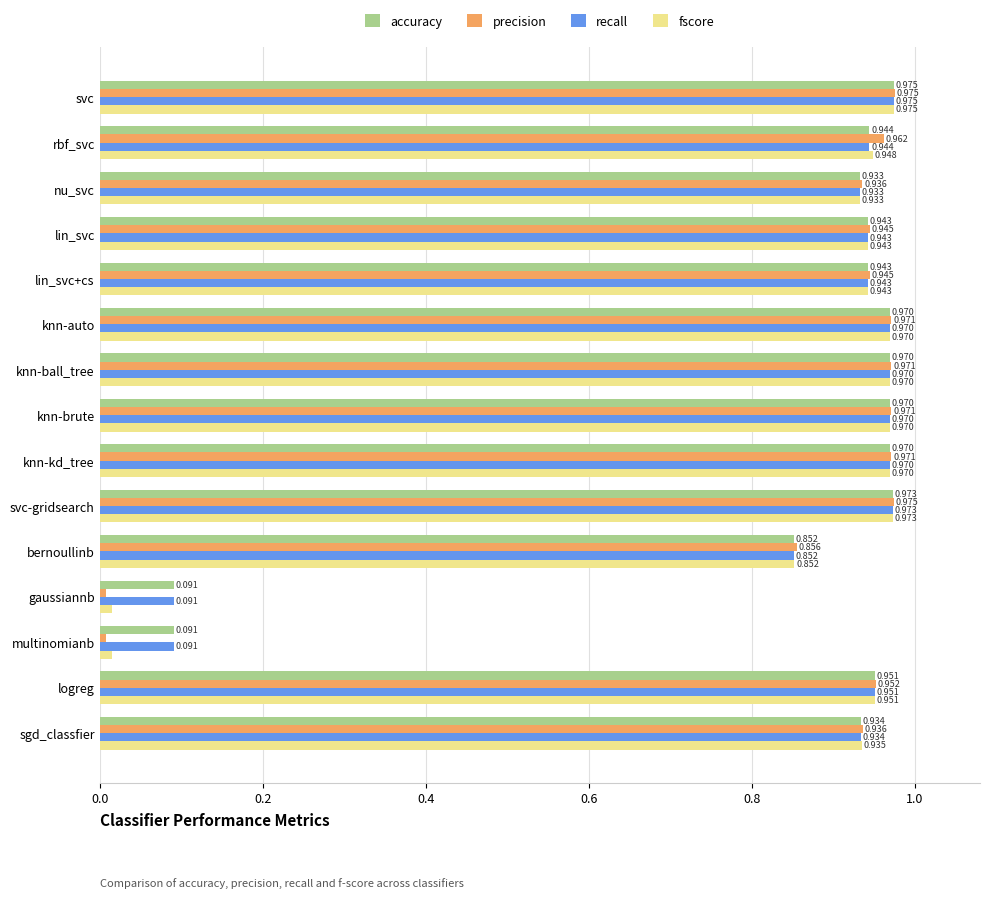

Which series changed the most between rbf_svc and gaussiannb?

precision